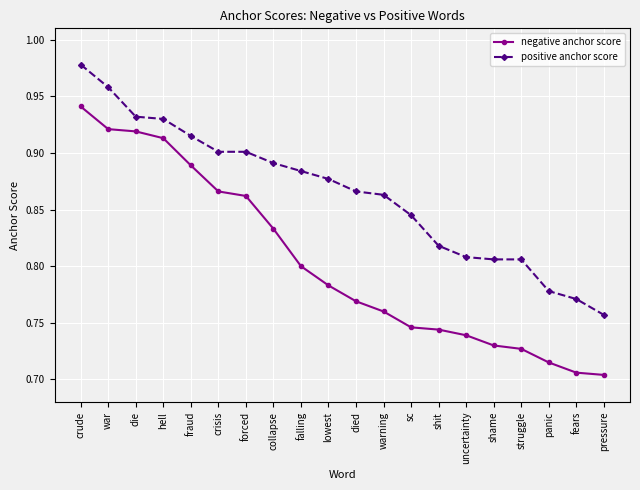

What is the sum of all negative anchor score values?

16.1